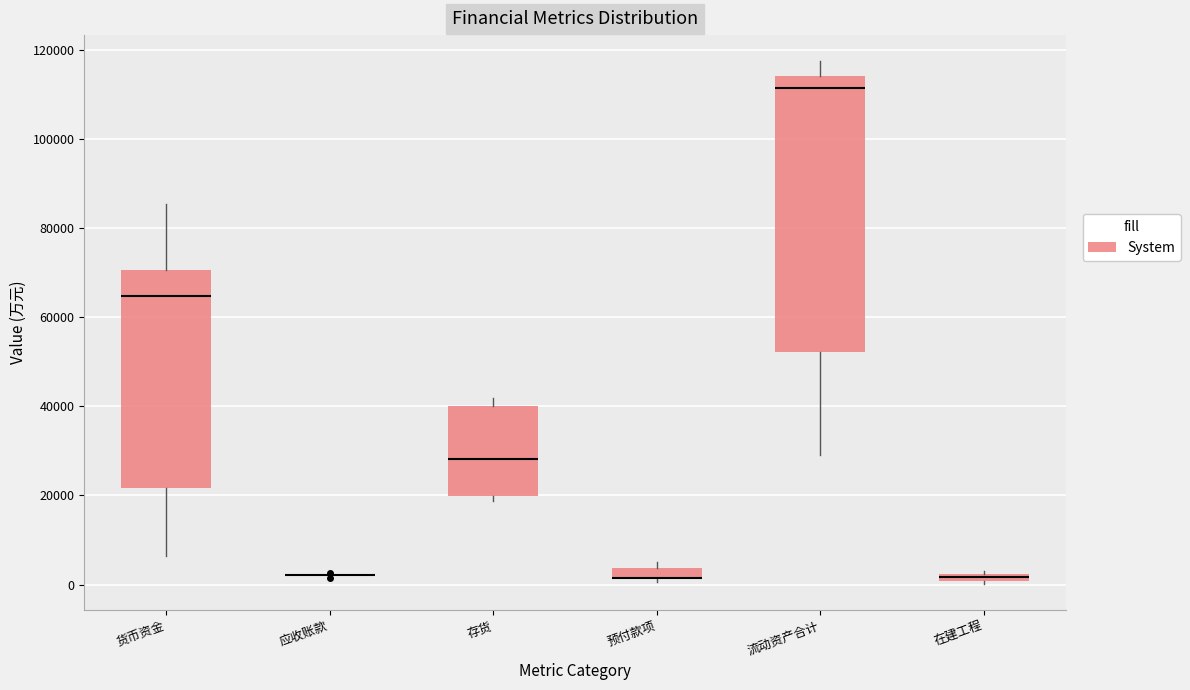

Comparing the boxes themselves (not the whiskers), which one is the tallest?

流动资产合计